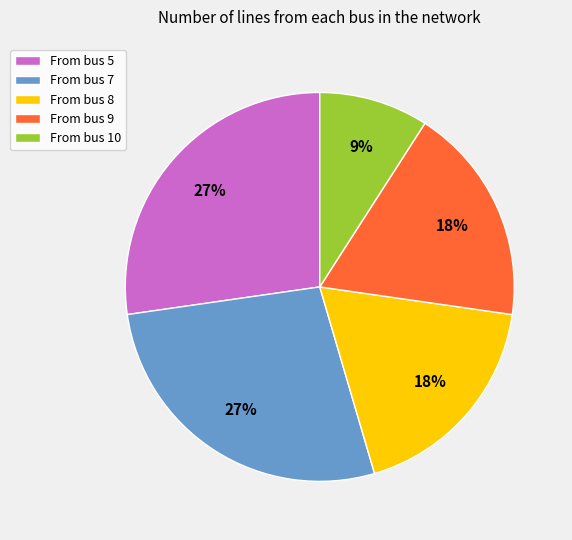

Is From bus 8 the majority of the pie?

No